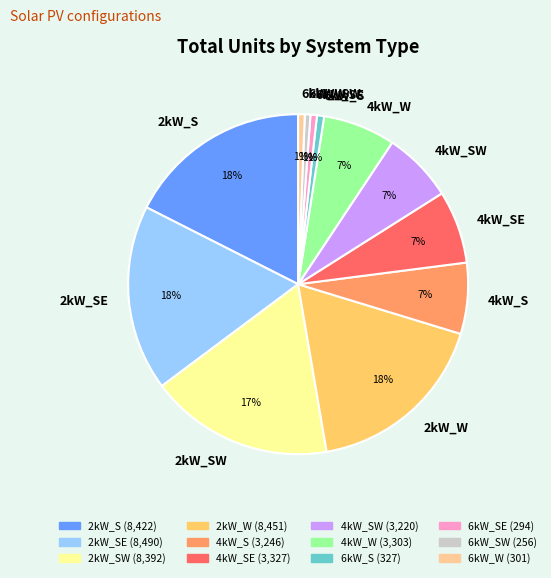

To the nearest percent, what percentage of the pie is 6kW_S?

1%